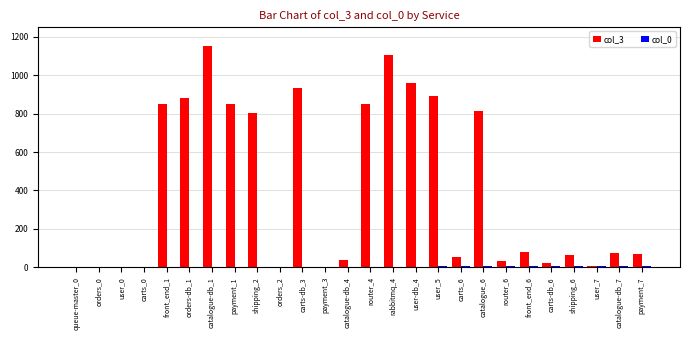

How many categories are shown in the chart?

26